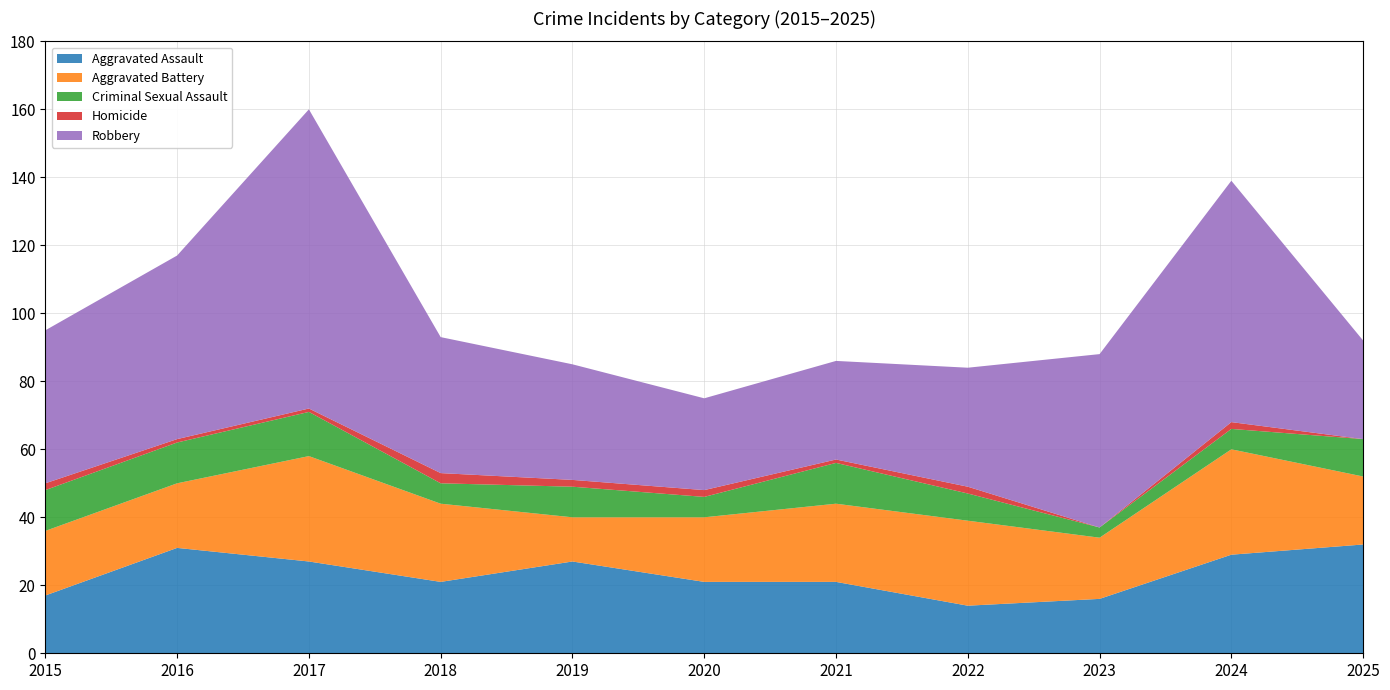

Reading left to right, extract all data points from this chart.

Aggravated Assault: 17	31	27	21	27	21	21	14	16	29	32
Aggravated Battery: 19	19	31	23	13	19	23	25	18	31	20
Criminal Sexual Assault: 12	12	13	6	9	6	12	8	3	6	11
Homicide: 2	1	1	3	2	2	1	2	0	2	0
Robbery: 45	54	88	40	34	27	29	35	51	71	29